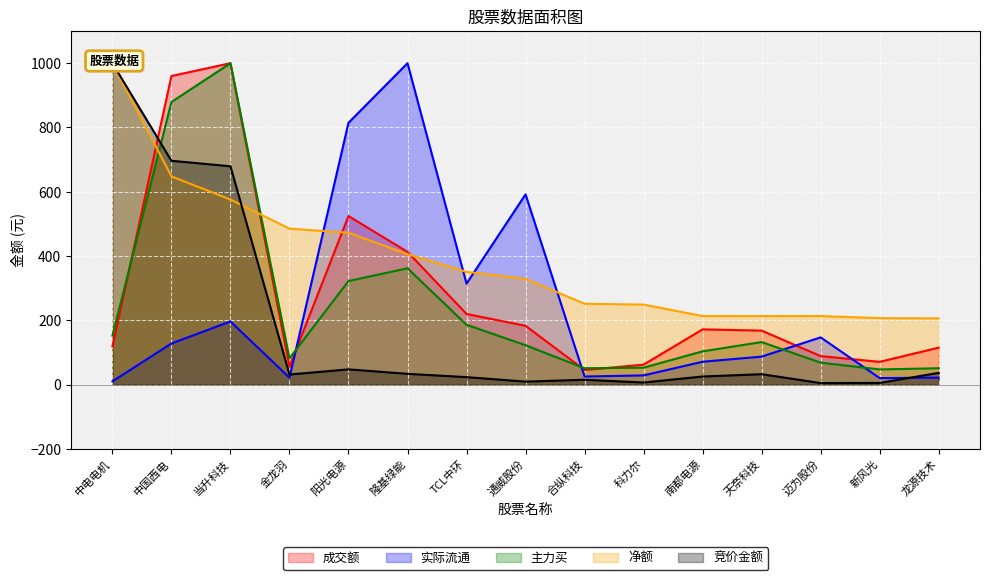

At which category does 成交额 reach its first local peak?

当升科技